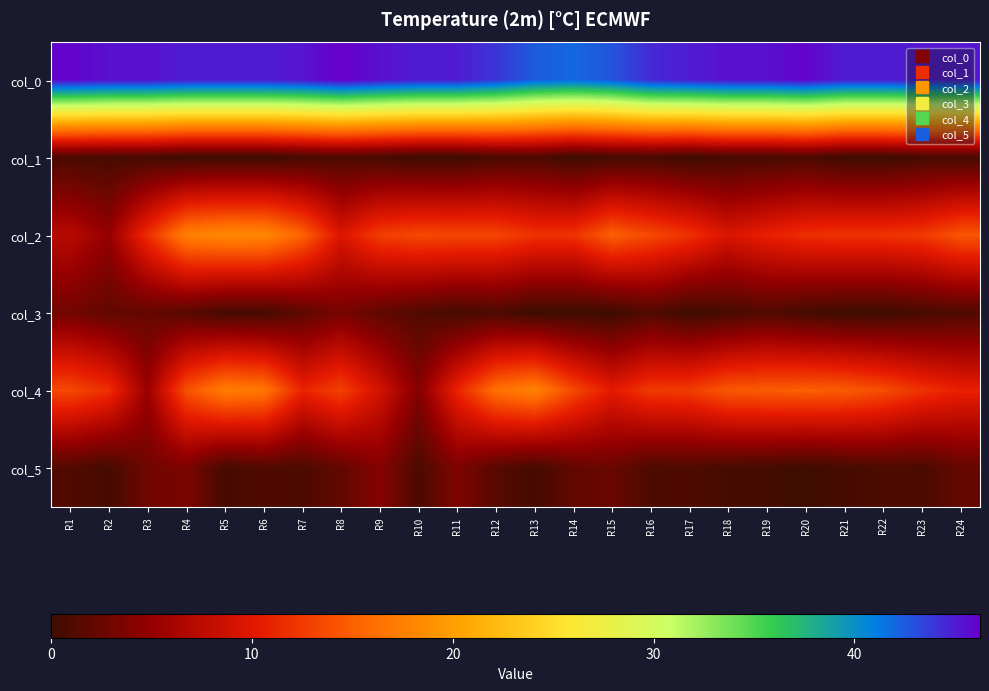

What is the difference between the highest and lowest values at R20?

46.0